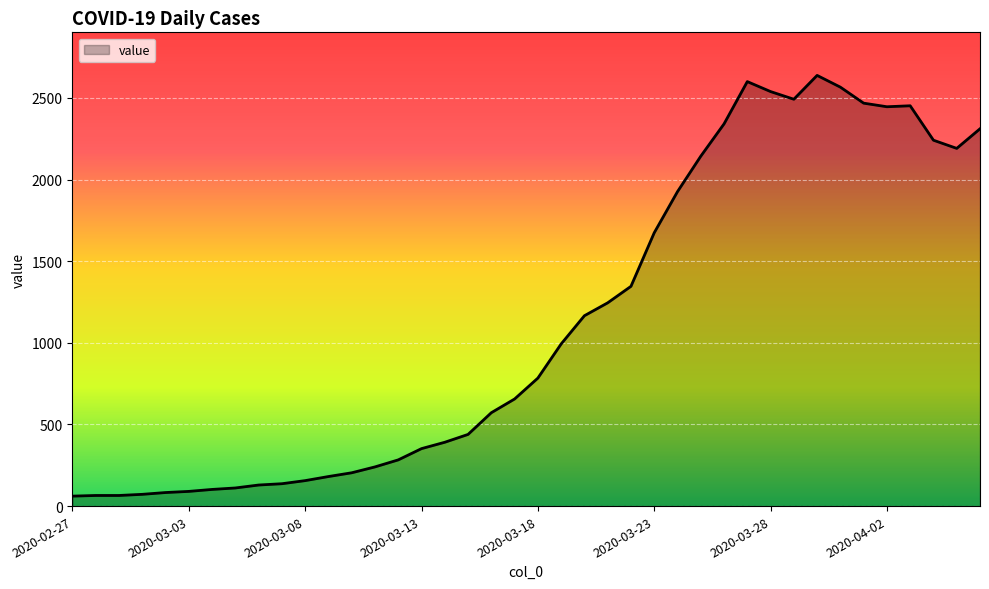

What is the difference between the maximum and minimum values?

2577